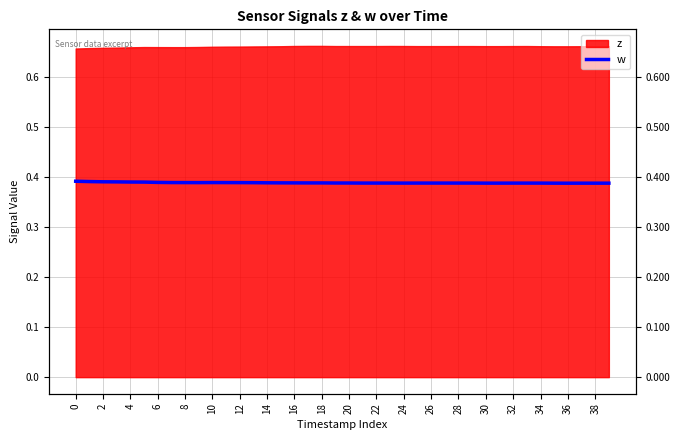

Which category has the lowest value across all series?

36